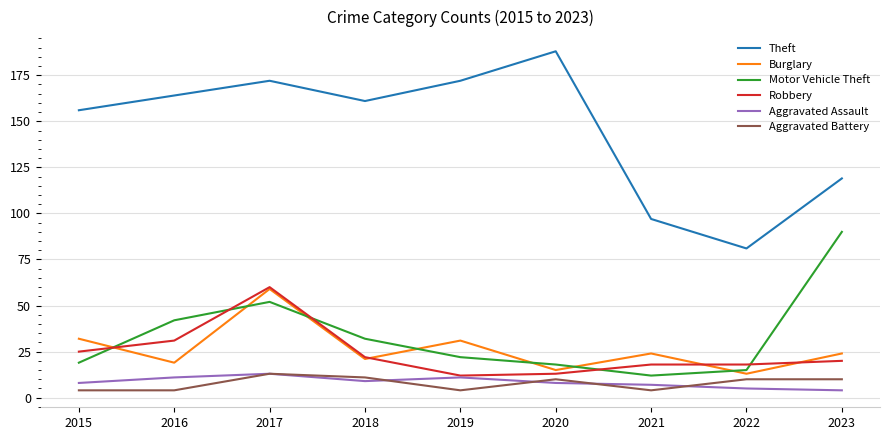

Which series has the largest total across all categories?

Theft